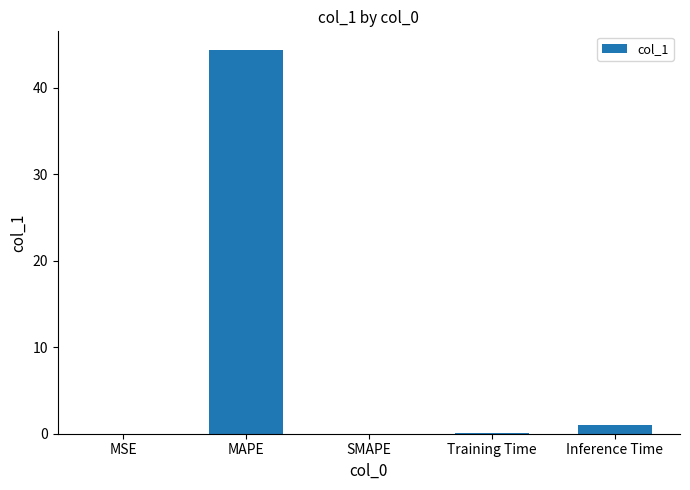

What is the difference between the values at Training Time and MSE?

0.1